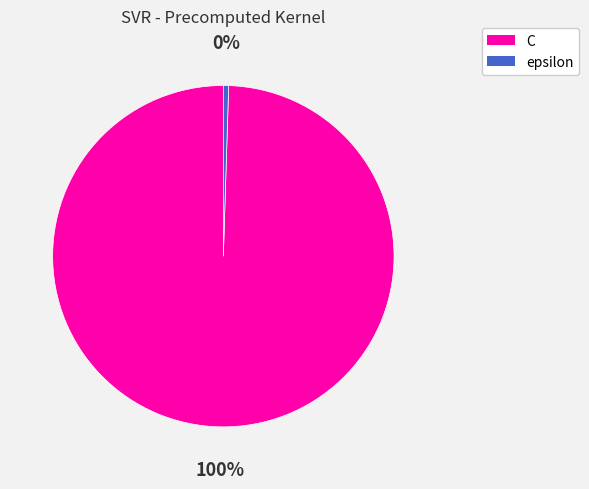

Combined, do C and epsilon account for over 50%?

Yes